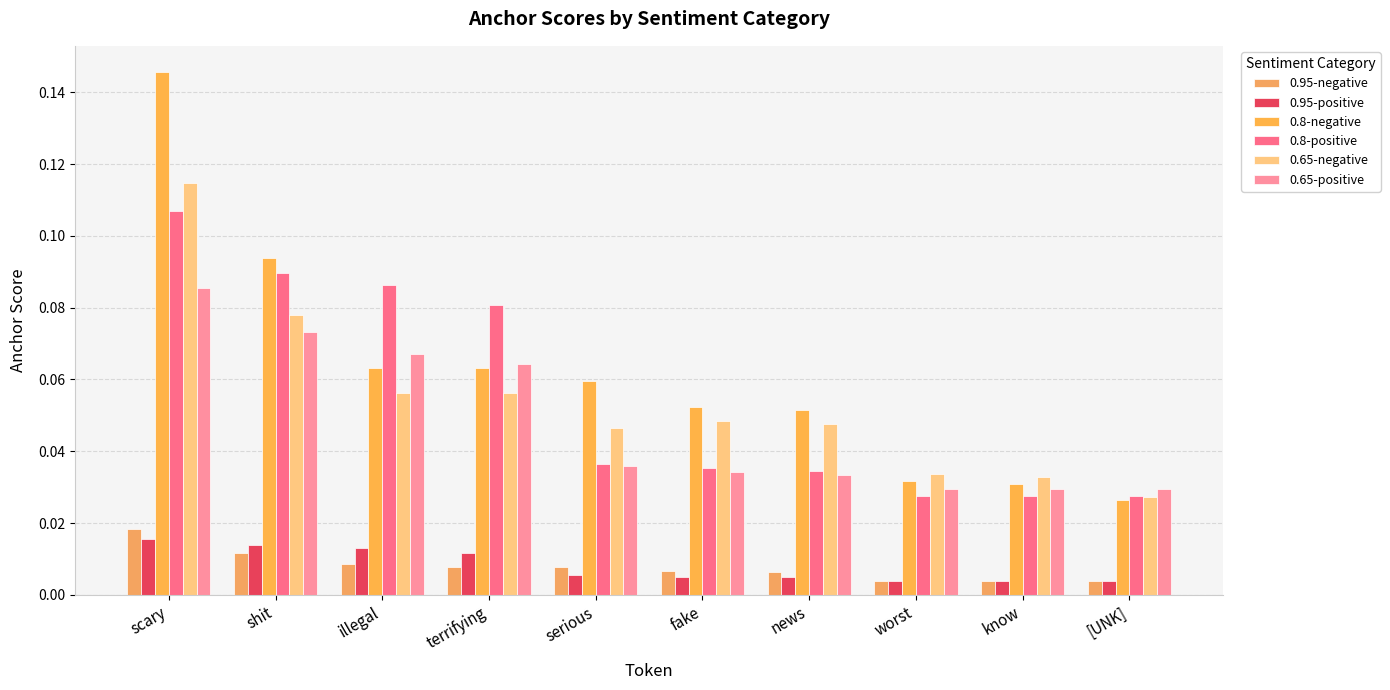

How many categories are shown in the chart?

10